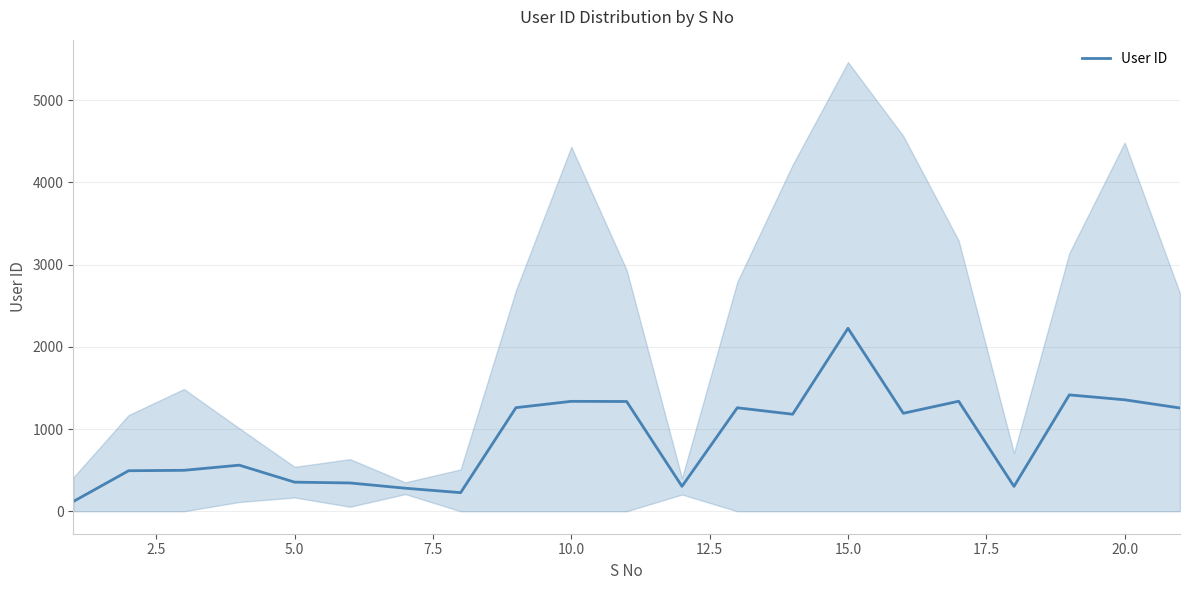

Count the number of data series in this chart.

1